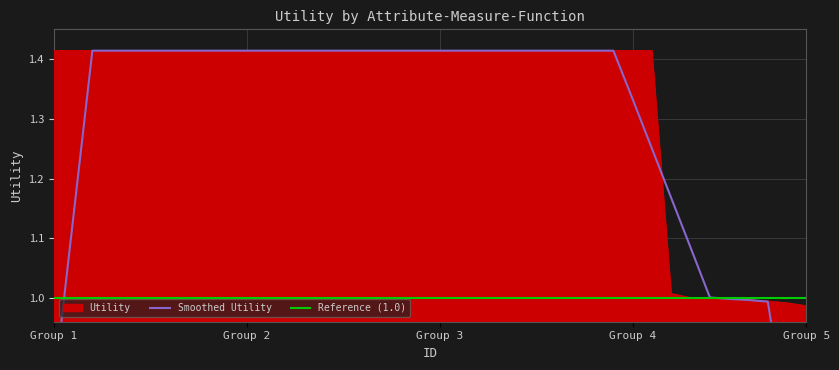

Reading left to right, list all the values displayed in this chart.

1.4	1.4	1.4	1.4	1.4	1.4	1.4	1.4	1.4	1.4	1.4	1.4	1.4	1.4	1.4	1.4	1.4	1.4	1.4	1.4	1.4	1.4	1.4	1.4	1.4	1.4	1.4	1.4	1.4	1.4	1.4	1.4	1.0	1.0	1.0	1.0	1.0	1.0	1.0	1.0